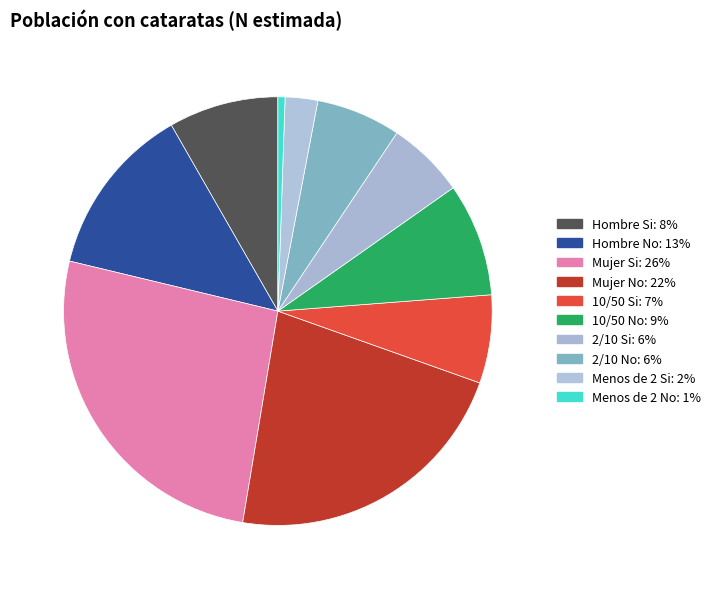

Does any single category account for the majority?

No